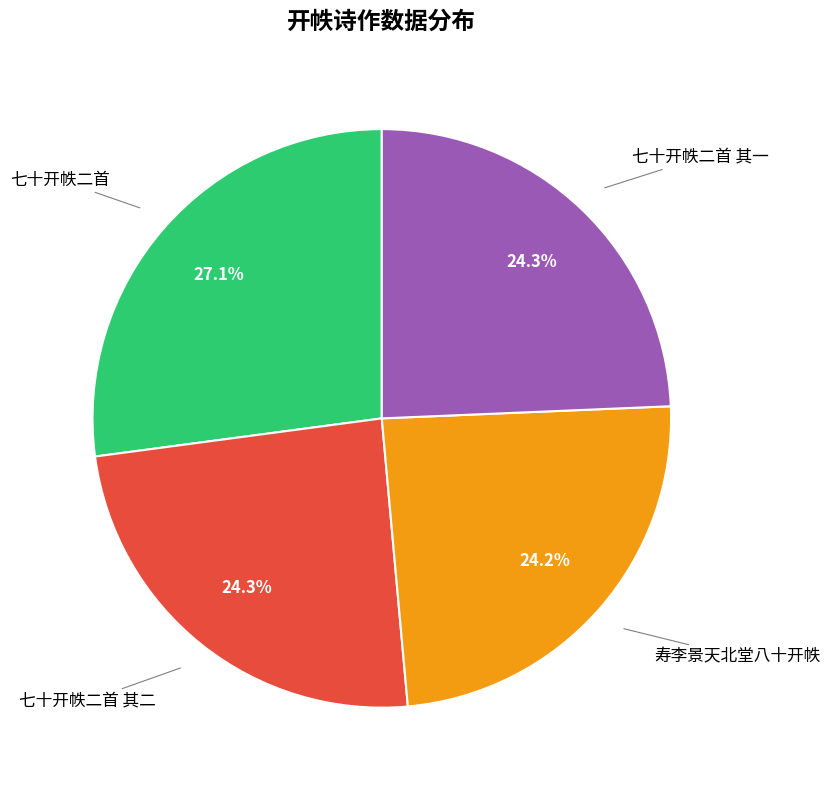

Is there a majority slice in this chart?

No